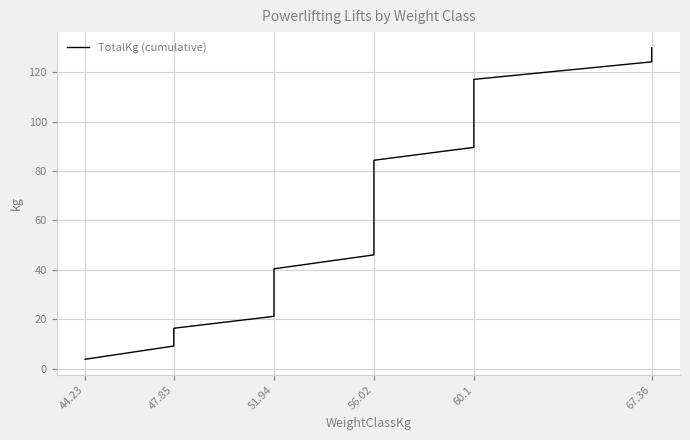

Is it true that the value at 67.36 is 172.1?

False